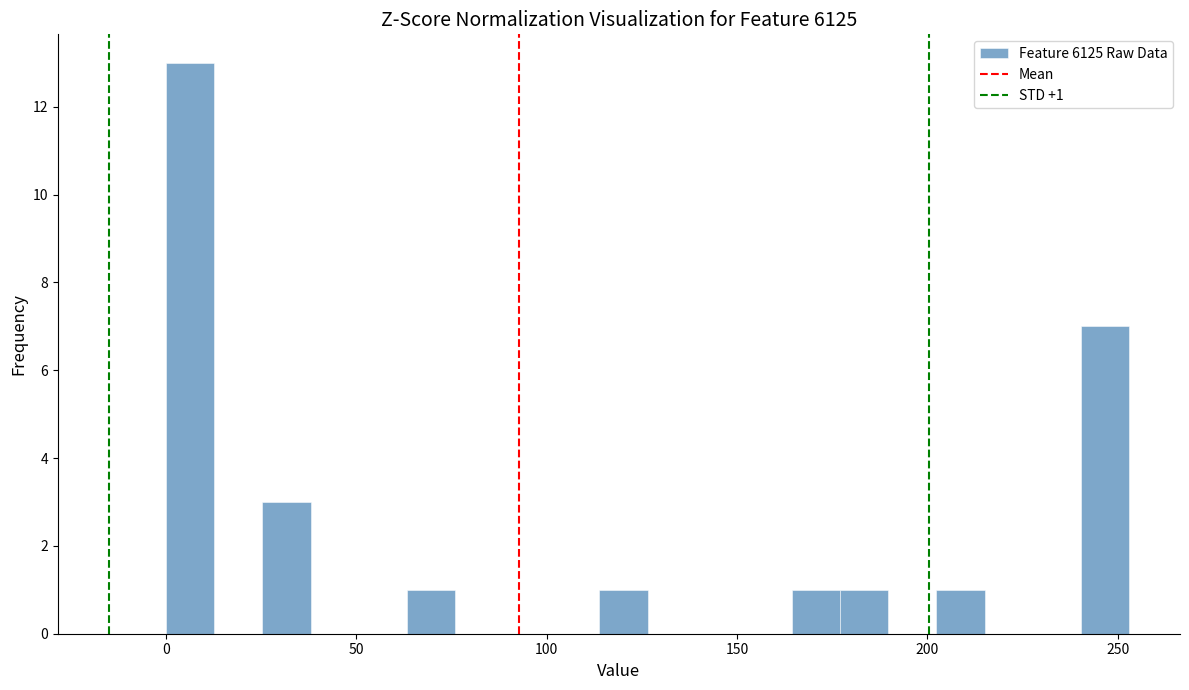

Read against the x-axis, roughly where is the centre of the tallest bar?

5